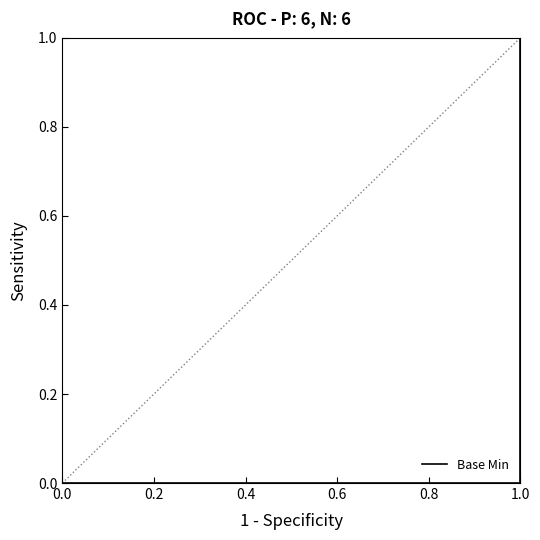

How many series are shown in this chart?

1